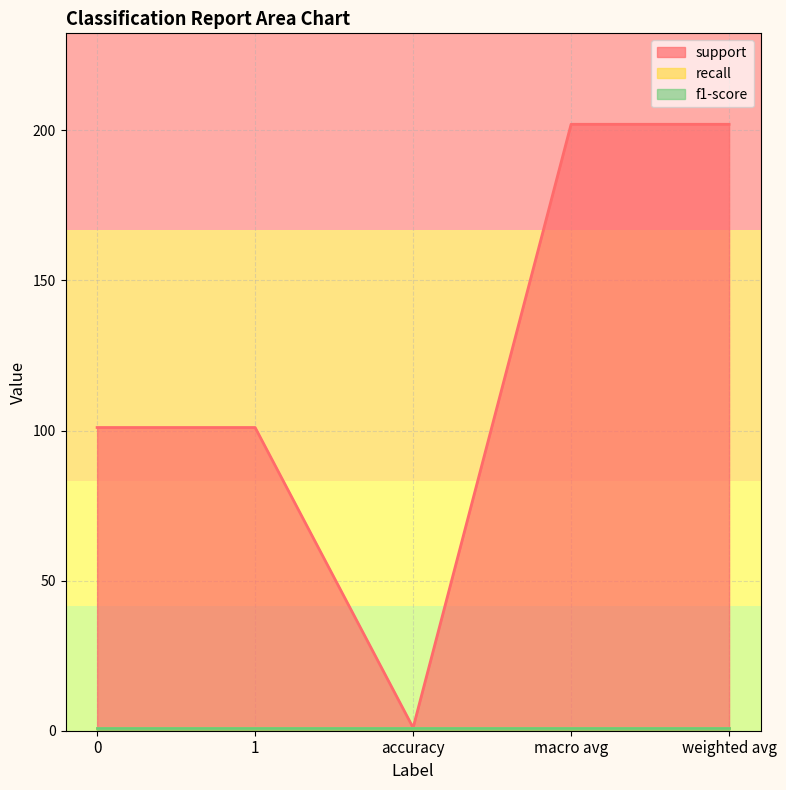

Between 1 and weighted avg, which is larger?

weighted avg